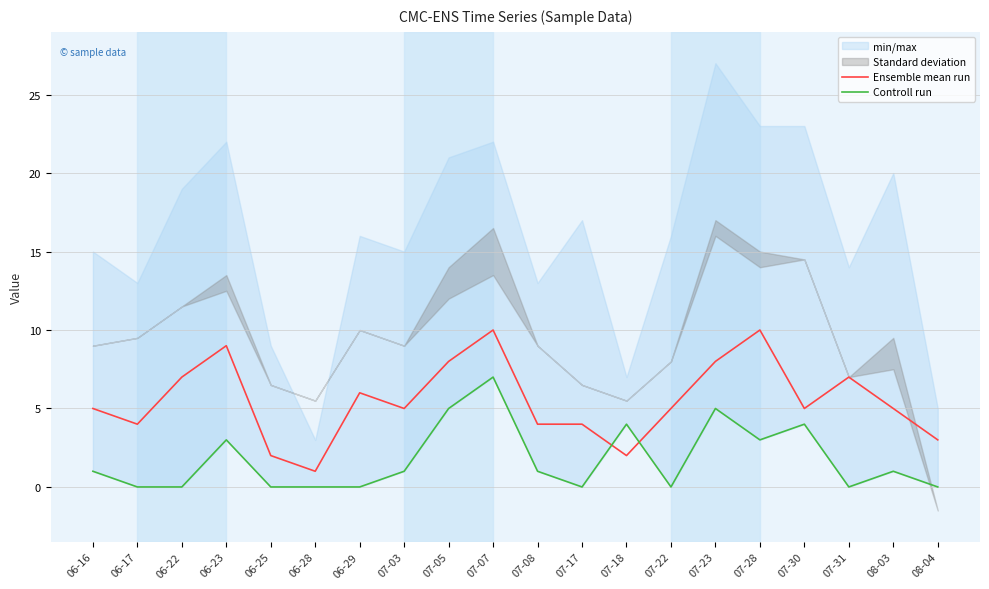

At which category is the sum across all series the highest?

07-07